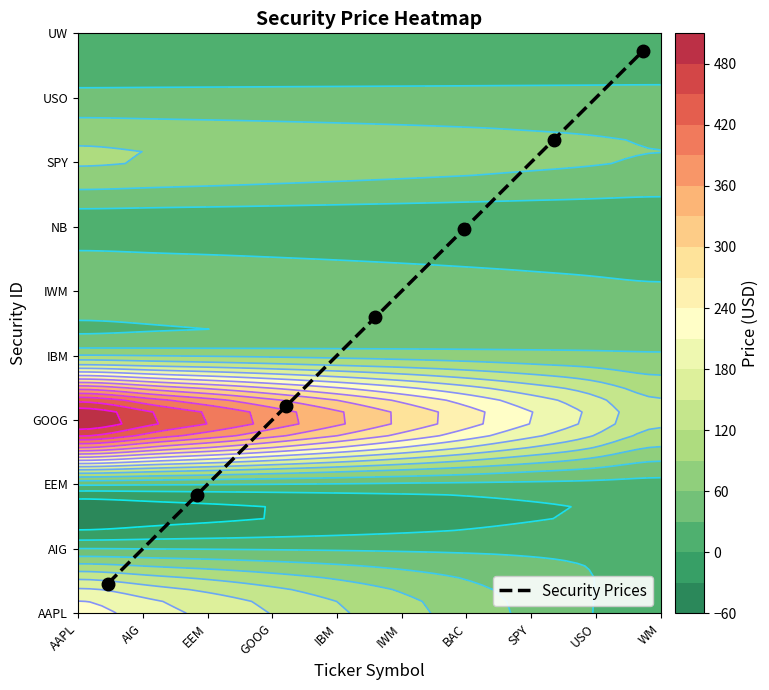

What is the average value?

25.0